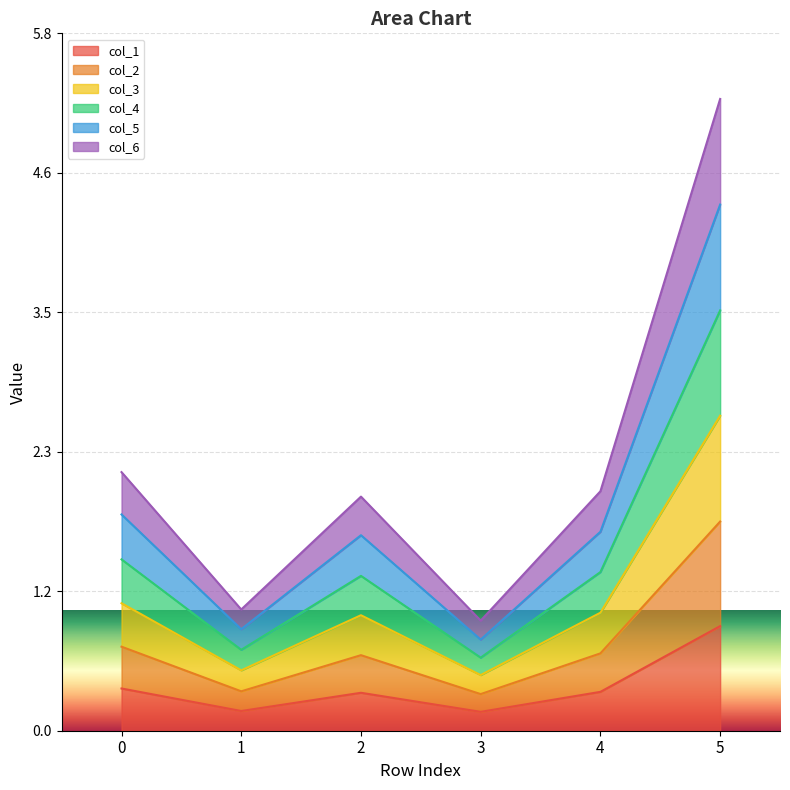

Which series has the largest total across all categories?

col_3